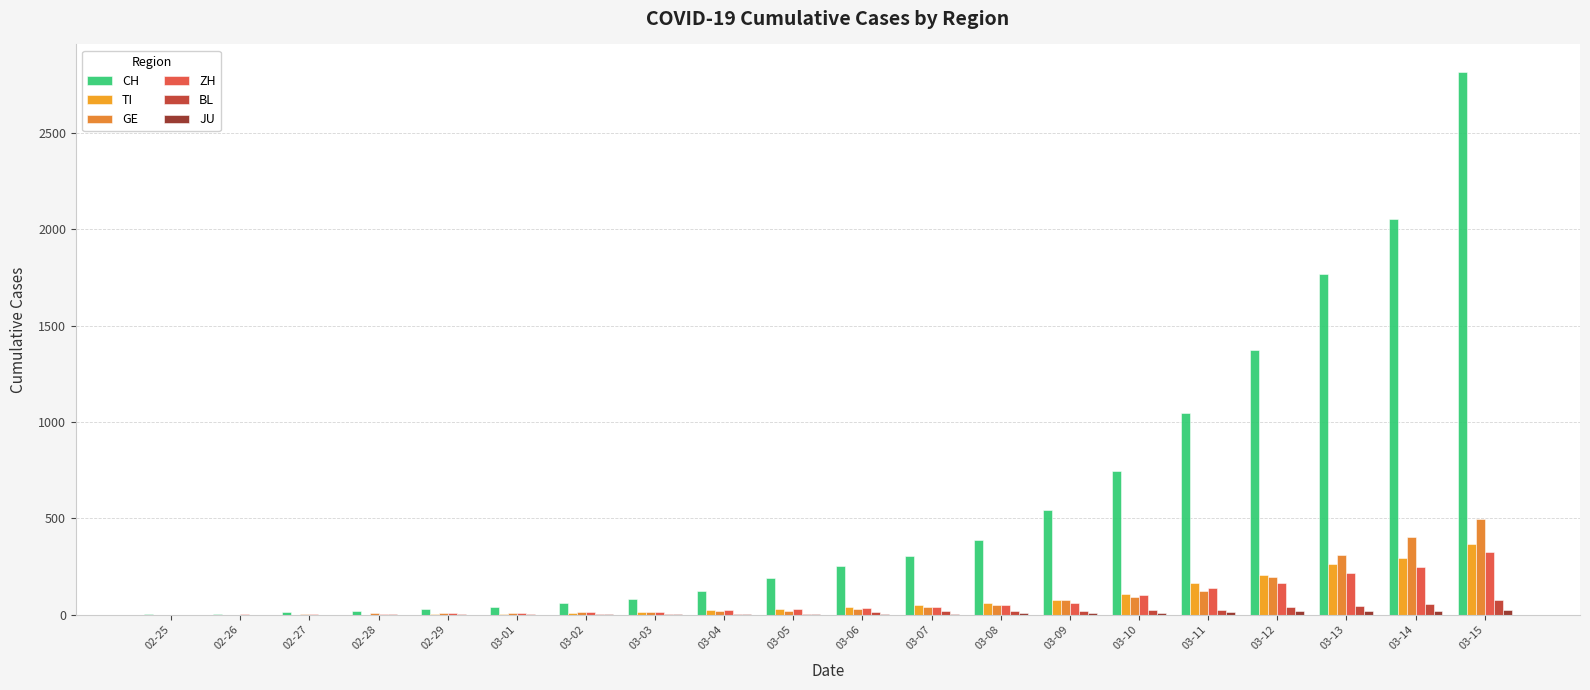

Rank the series by their maximum value, from highest to lowest.

CH, GE, TI, ZH, BL, JU